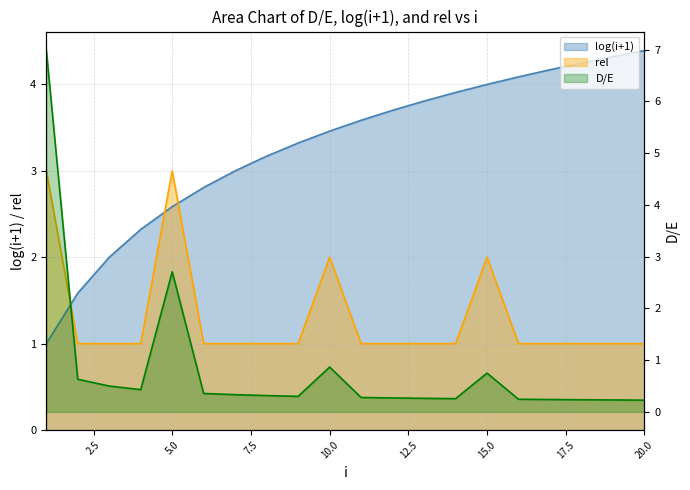

What are all the series names shown in the legend?

D/E, log(i+1), rel